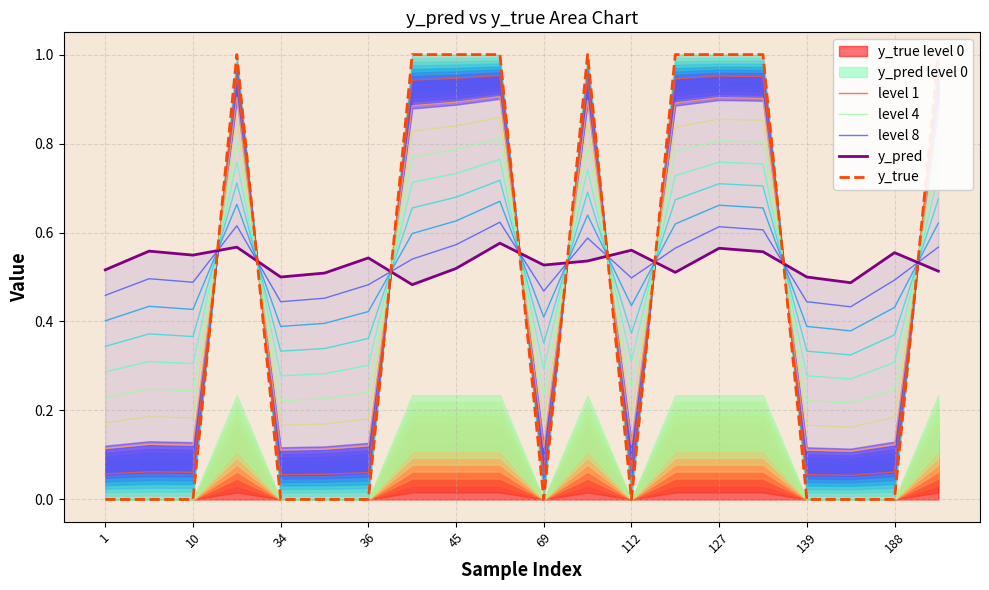

Does the chart display data point markers on the line(s)?

No